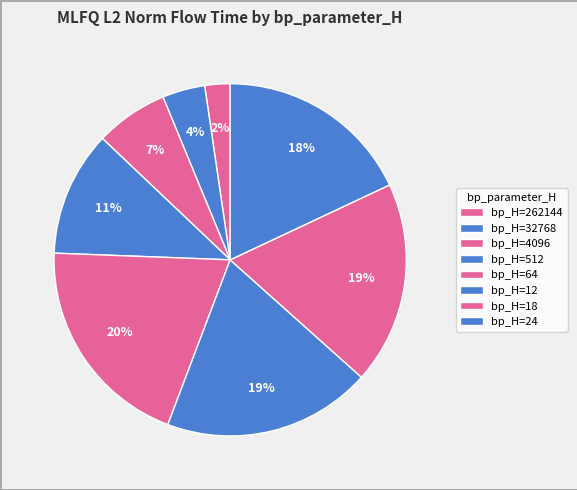

To the nearest percent, what is the average slice percentage?

12%